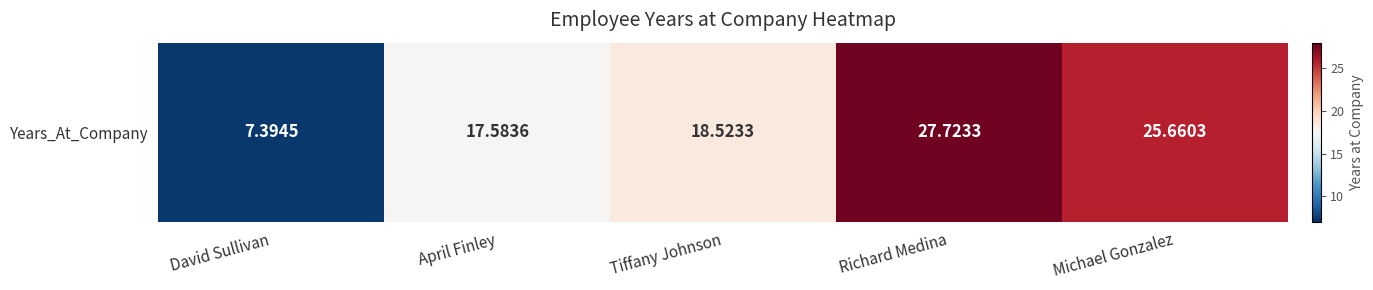

Count the number of values greater than 18.

3